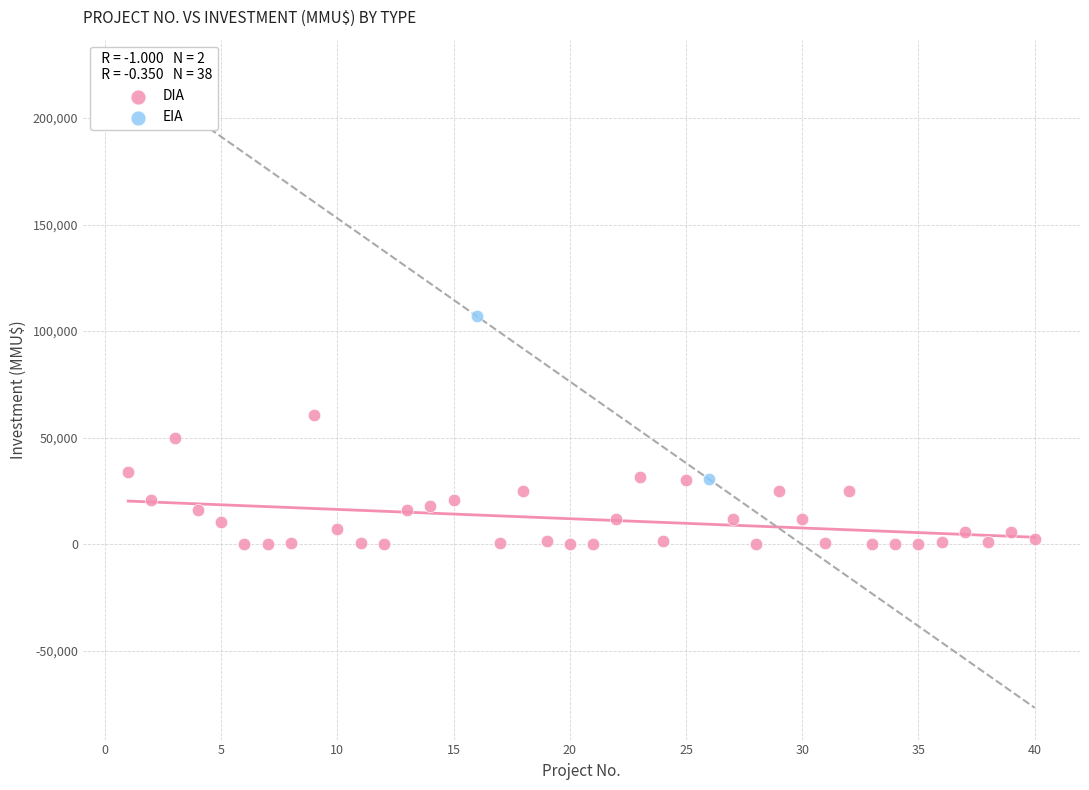

What are all the series names shown in the legend?

DIA, EIA